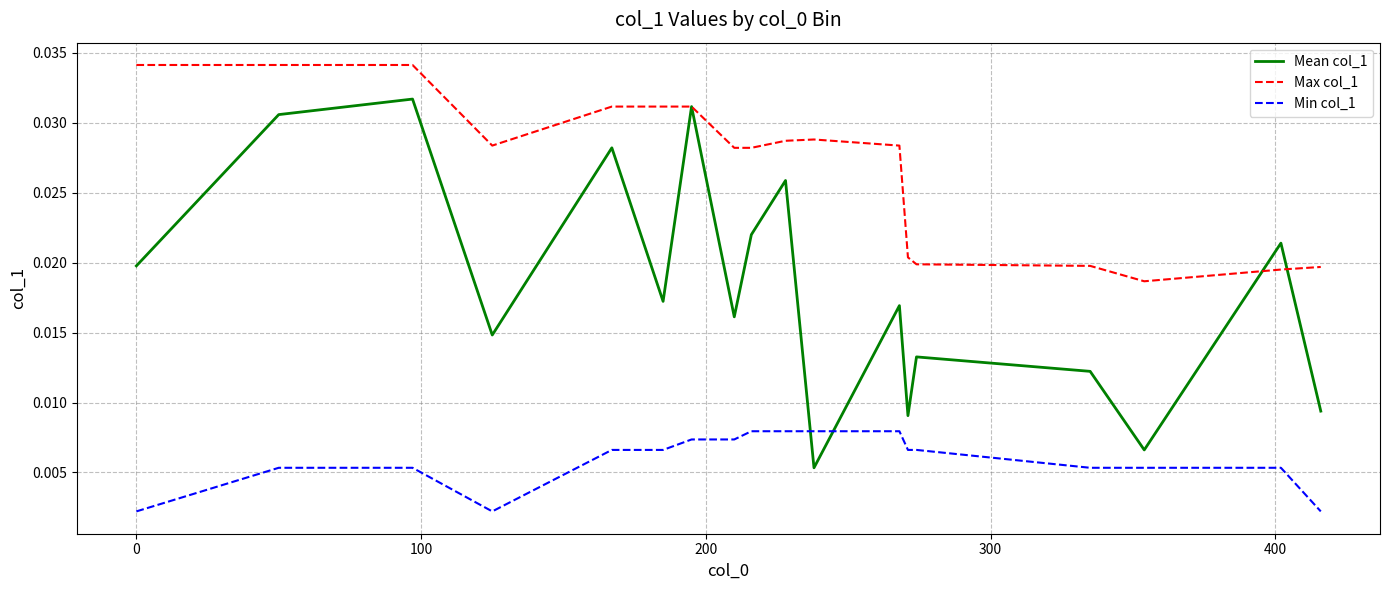

True or false: Min col_1 and Max col_1 cross at least once.

False